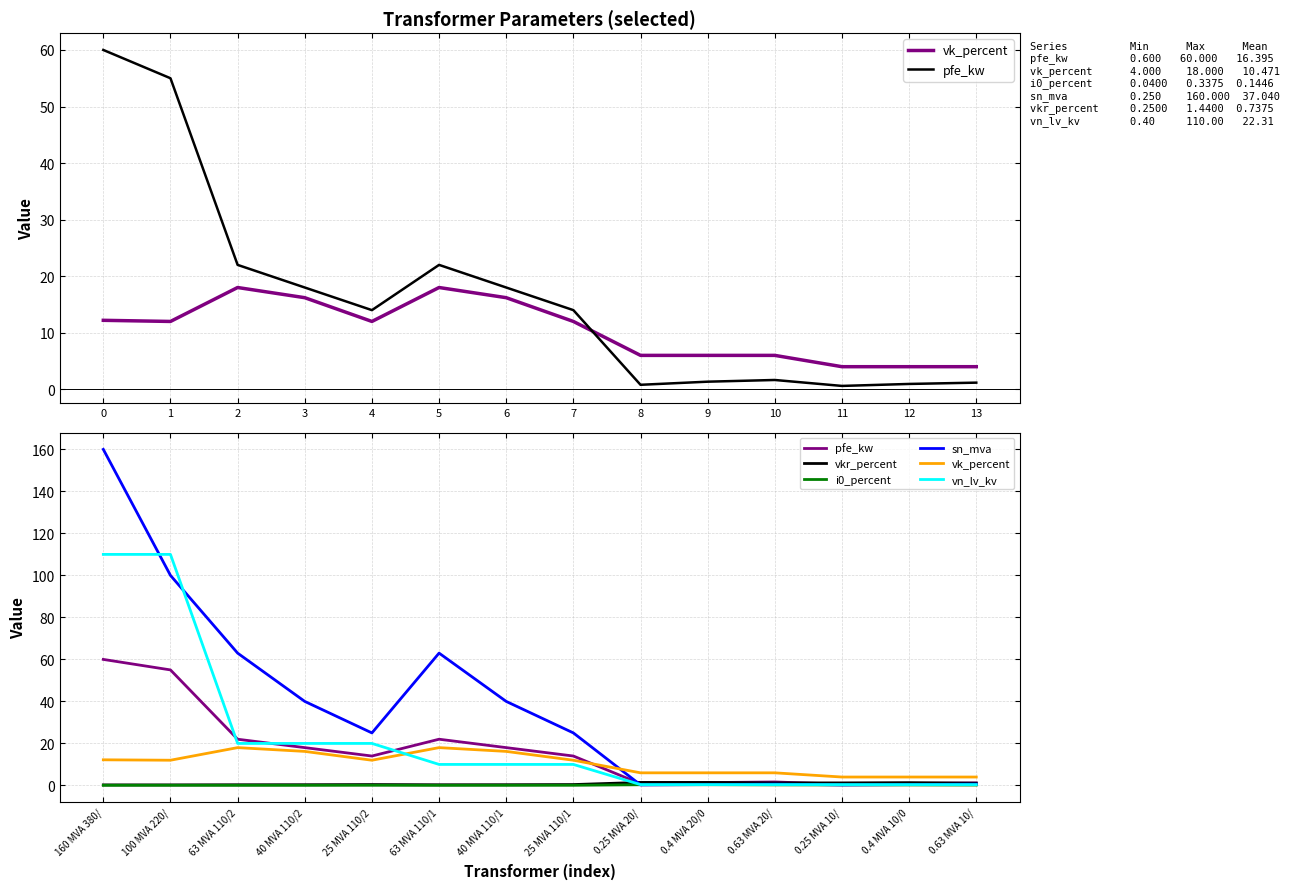

Between 63 MVA 110/1 and 0.25 MVA 20/, which series saw the biggest shift?

sn_mva